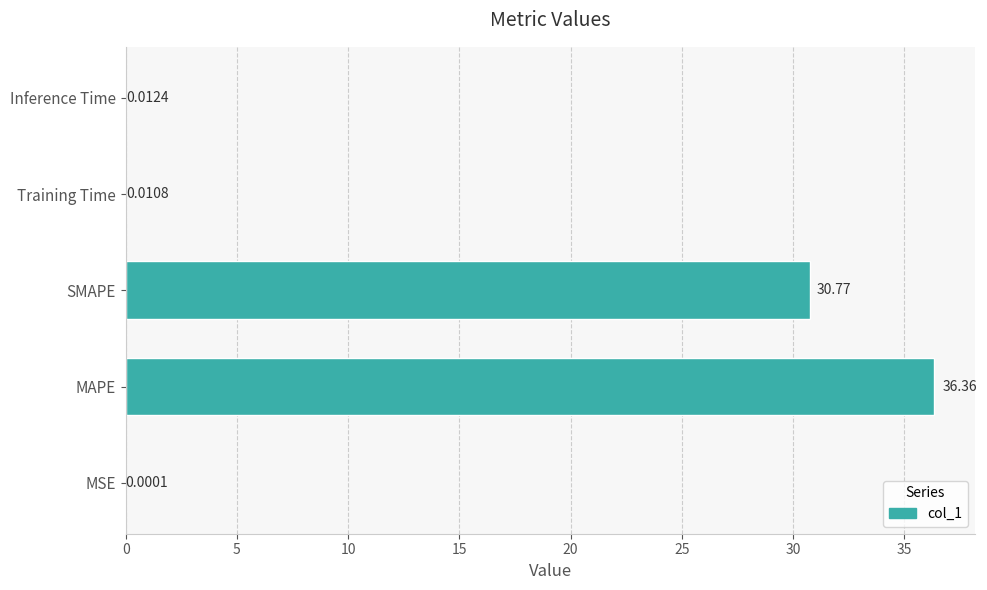

What is the greatest value displayed?

36.4